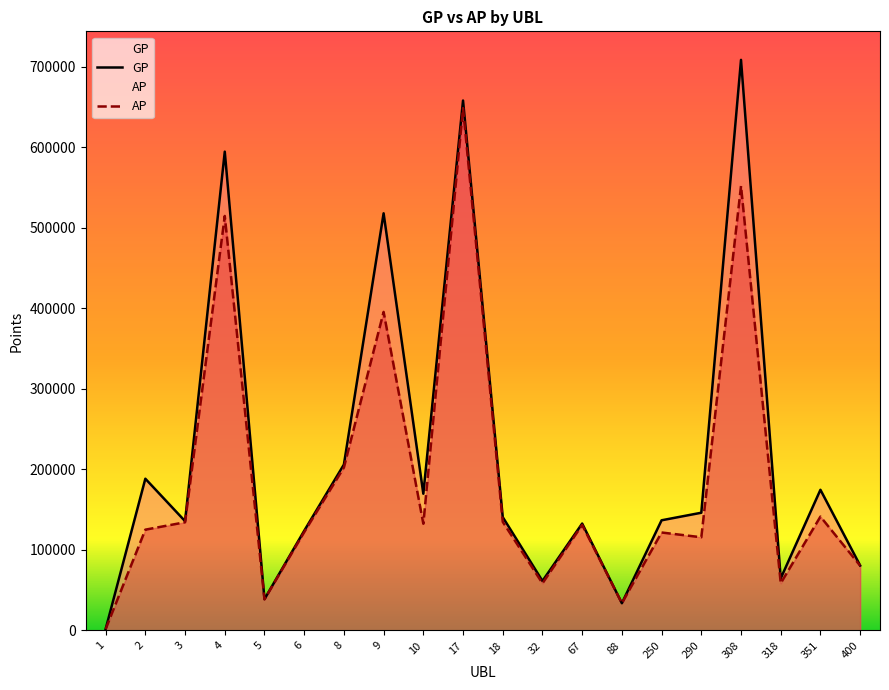

True or false: GP and AP intersect in this chart.

False